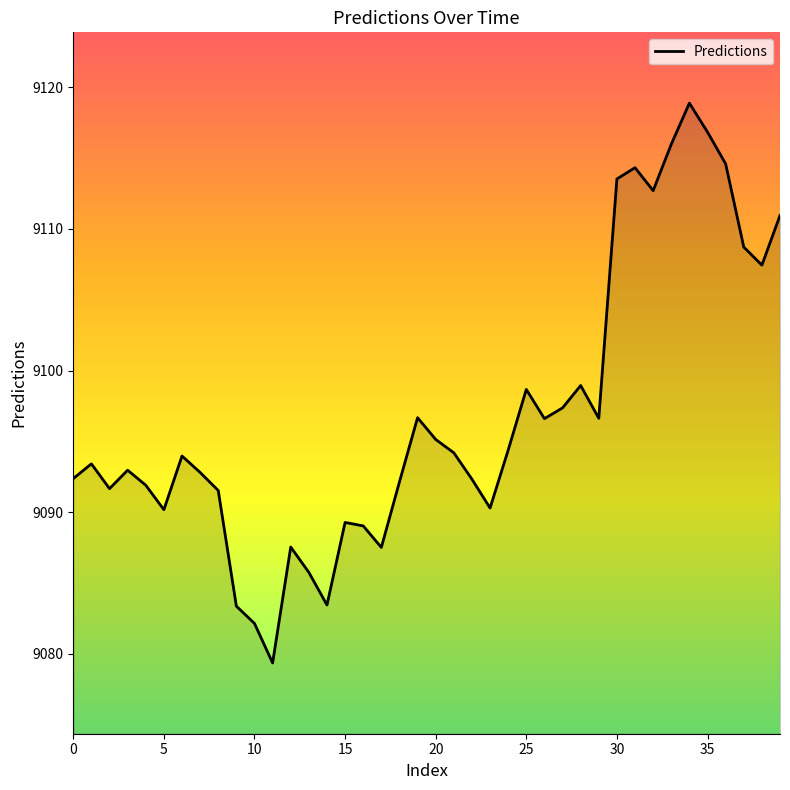

What is the difference between the maximum and minimum values?

39.5